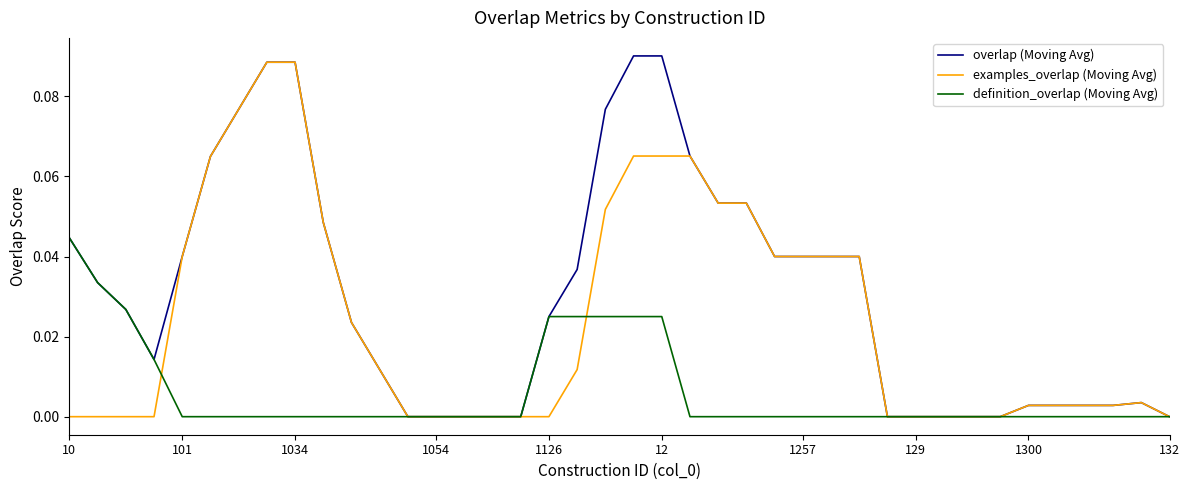

Which series has the largest total across all categories?

overlap (Moving Avg)